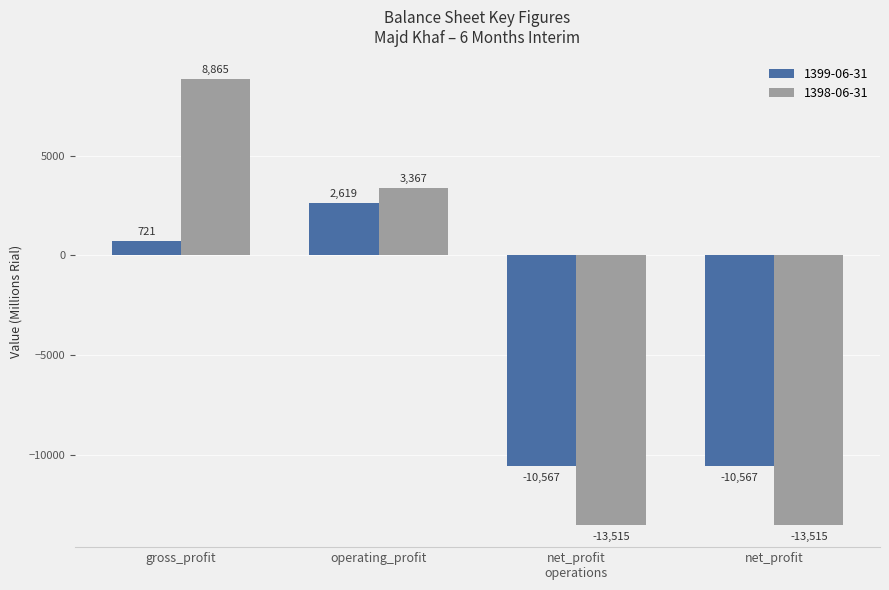

Which series has the largest total across all categories?

1398-06-31